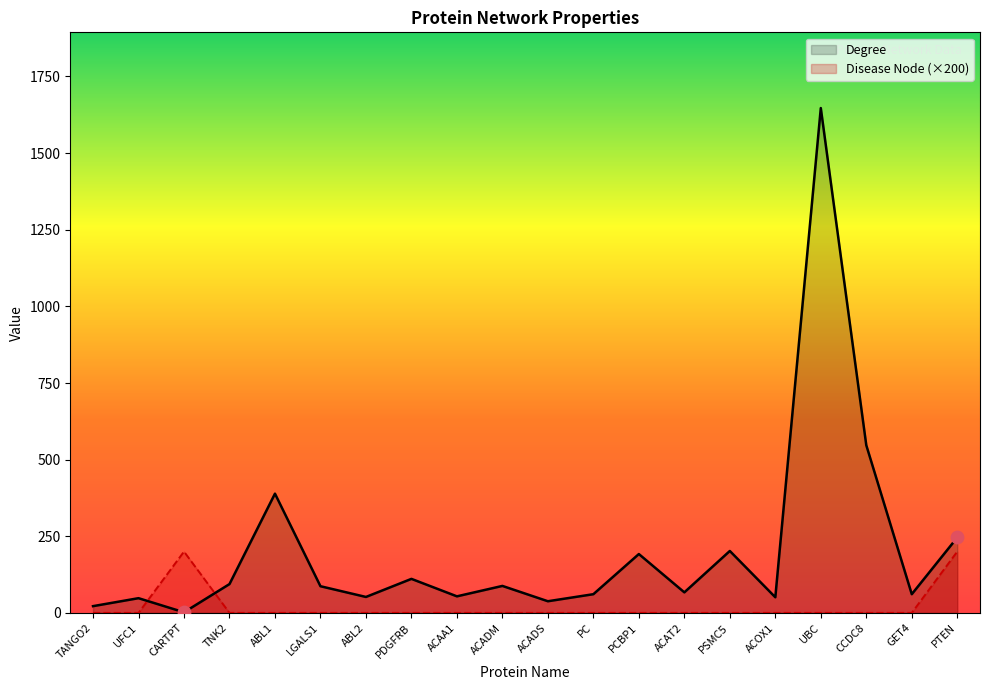

At which category is the sum across all series the highest?

UBC